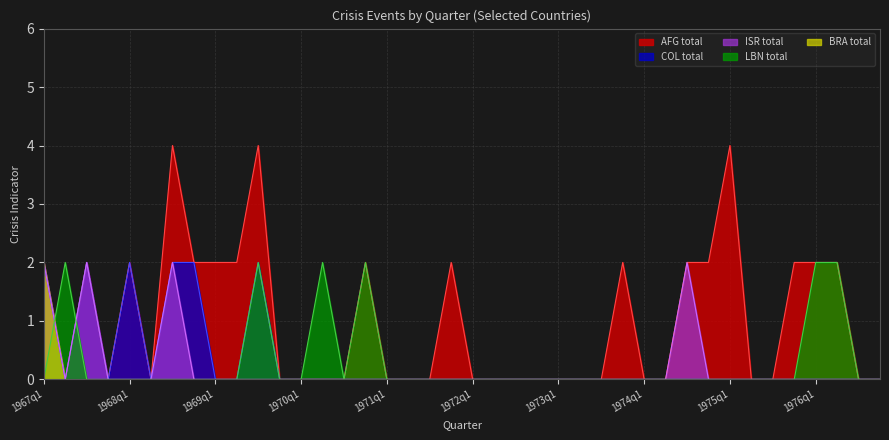

Which series has the largest range (max minus min)?

AFG total